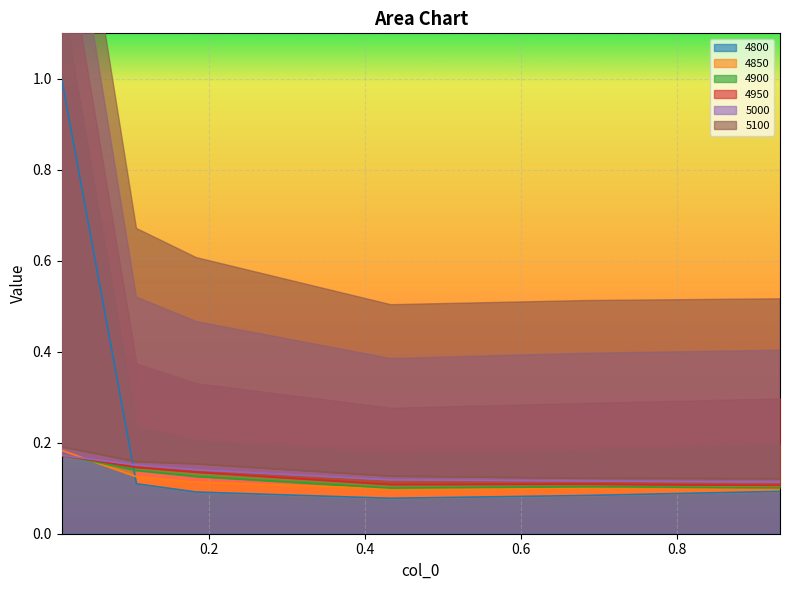

Which series has the largest range (max minus min)?

4800